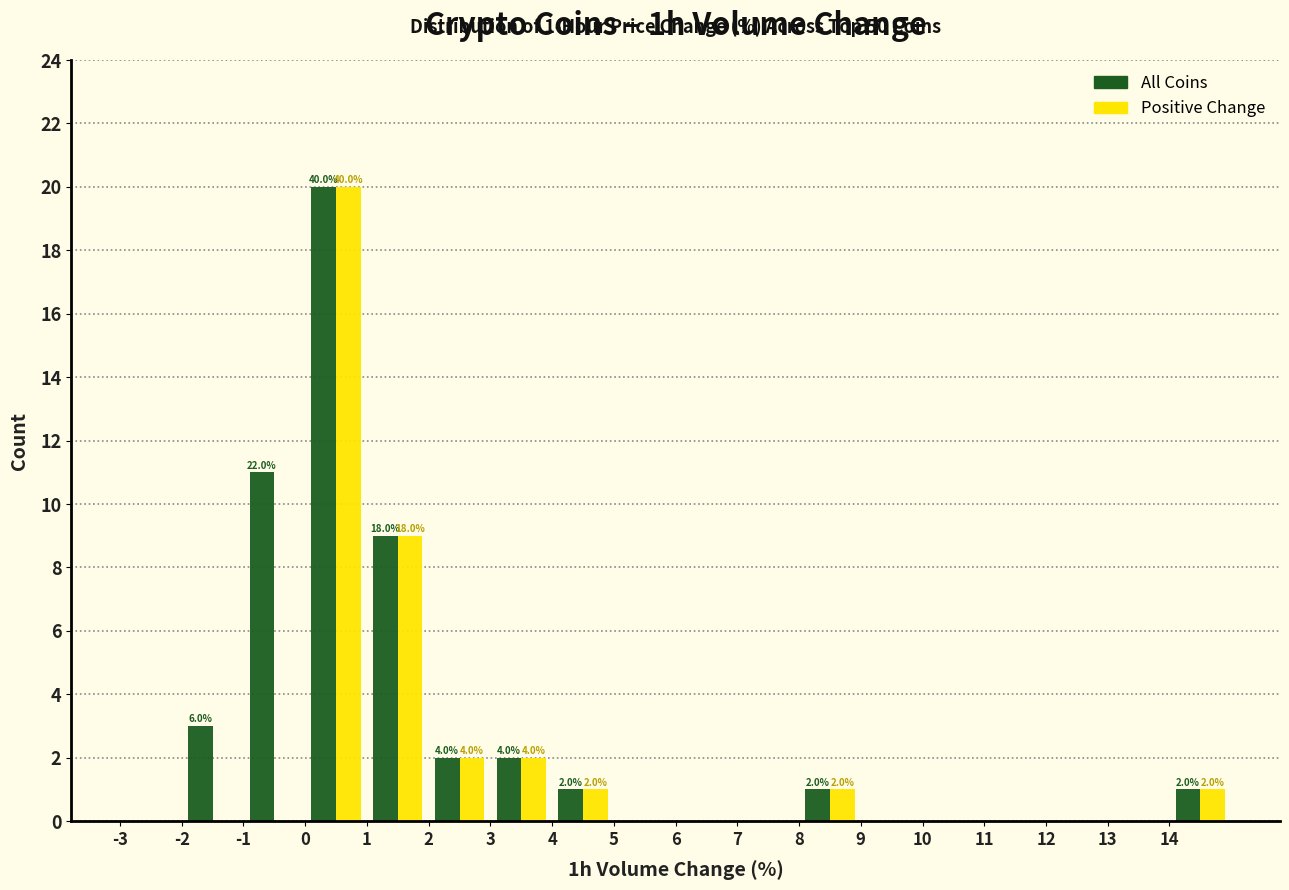

In the Positive Change series, which range on the x-axis has the tallest bar?

0 to 1